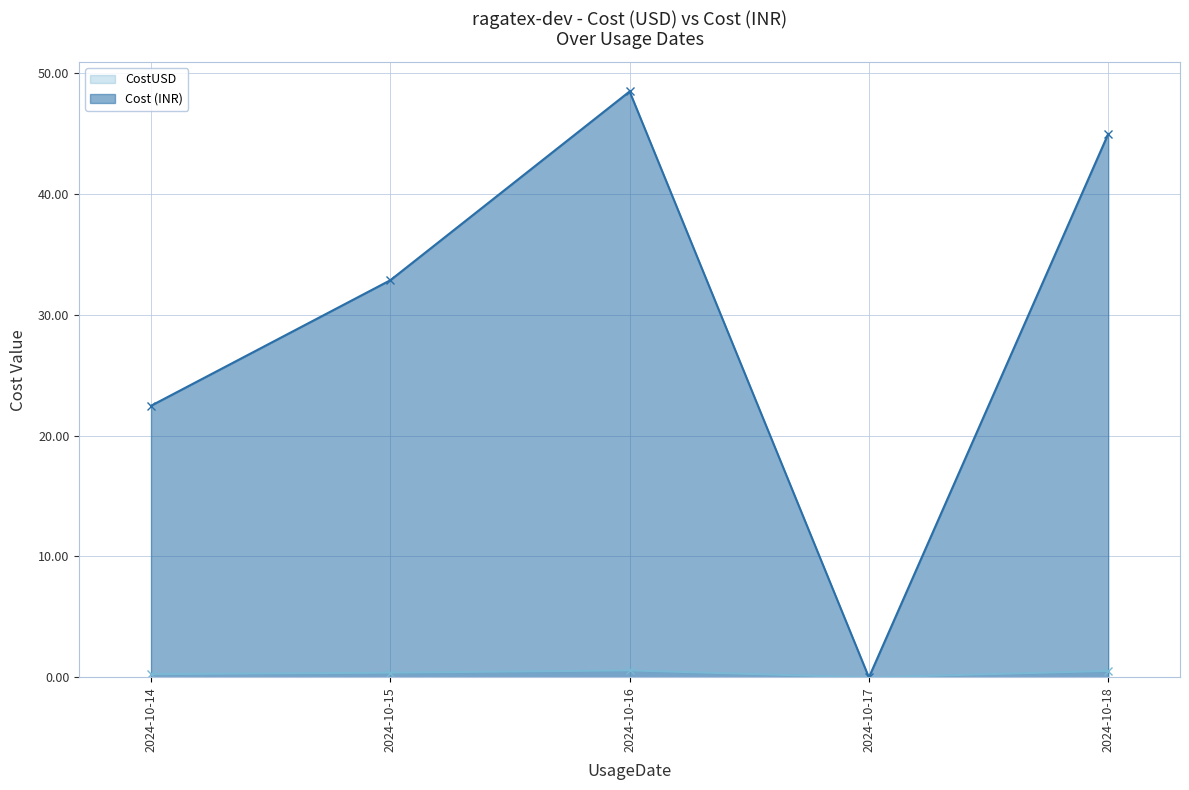

Which category has the highest value across all series?

2024-10-16